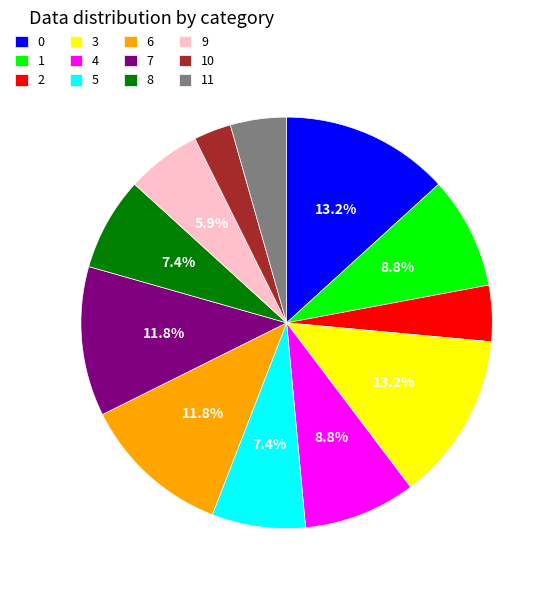

To the nearest percent, what portion does 0 represent?

13%